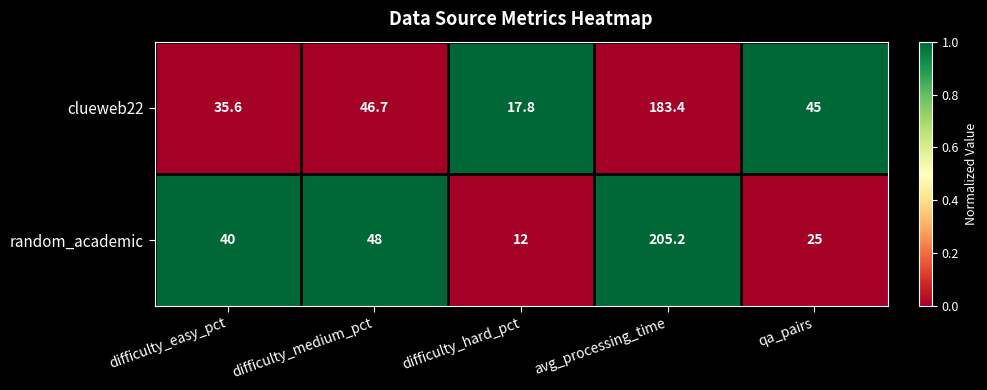

At which category is the sum across all series the highest?

avg_processing_time